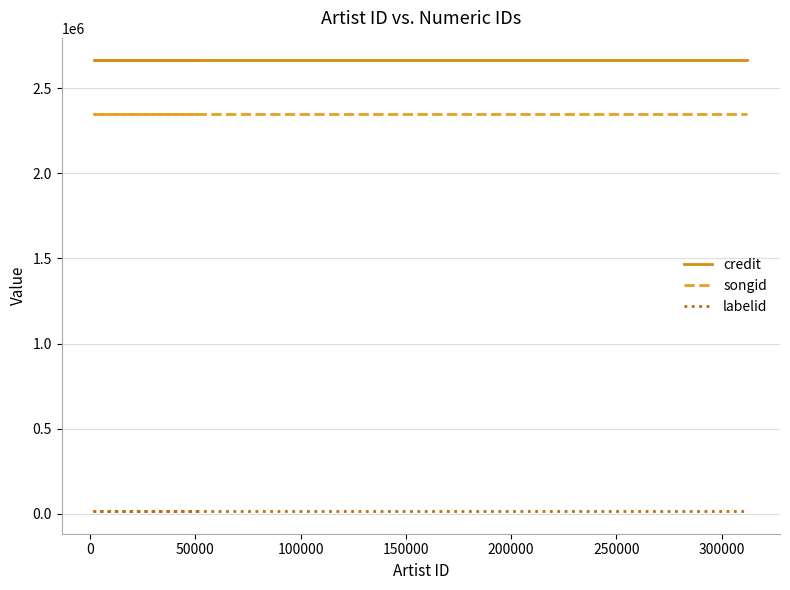

Reading left to right, extract all data points from this chart.

credit: 2663545	2663545	2663545	2663545
songid: 2348805	2348805	2348805	2348805
labelid: 14742	14742	14742	14742